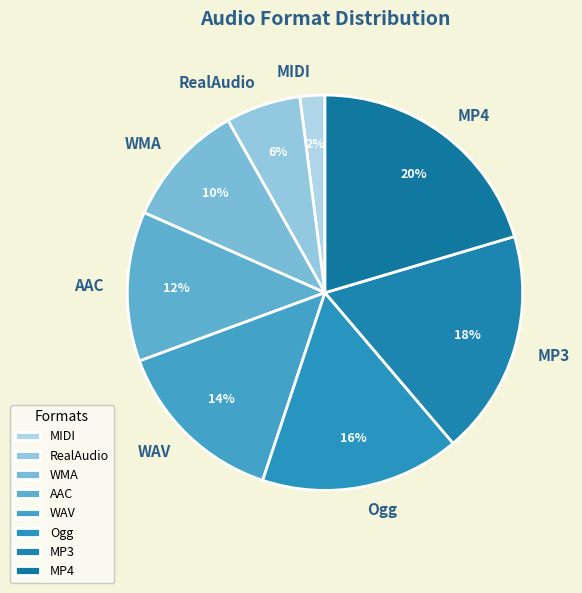

How many slices are in this pie chart?

8